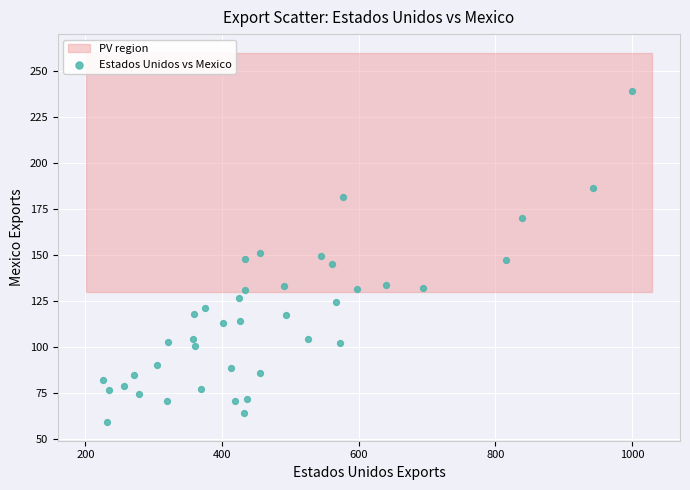

What is the range of X values (max minus min)?

774.2